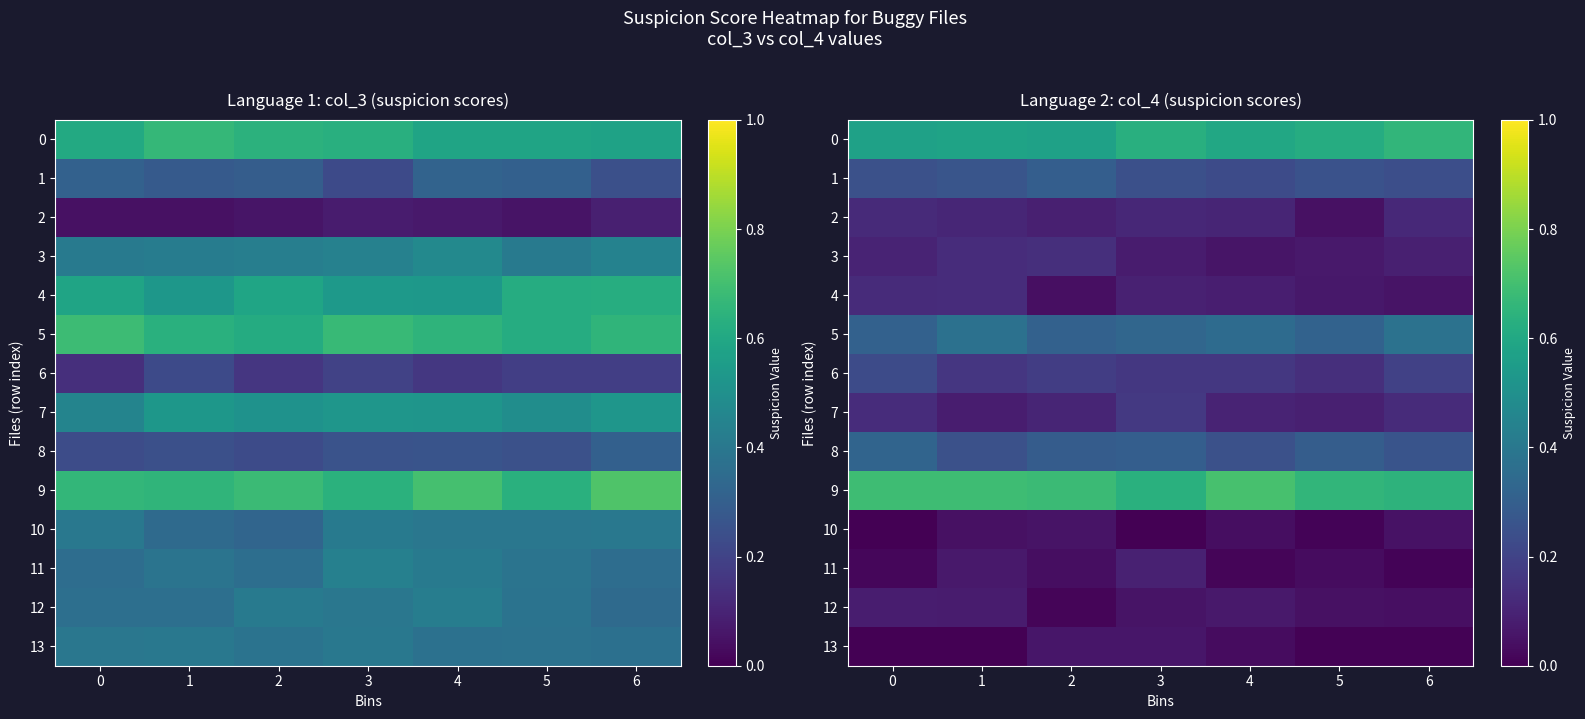

What is the difference between the highest and lowest values at 2?

0.7